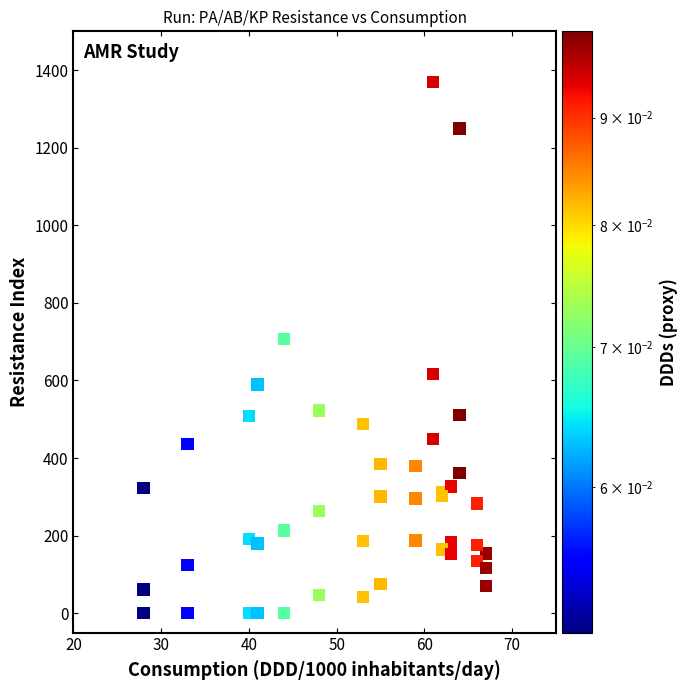

What Y value in the scatter plot is closest to 684?

707.4